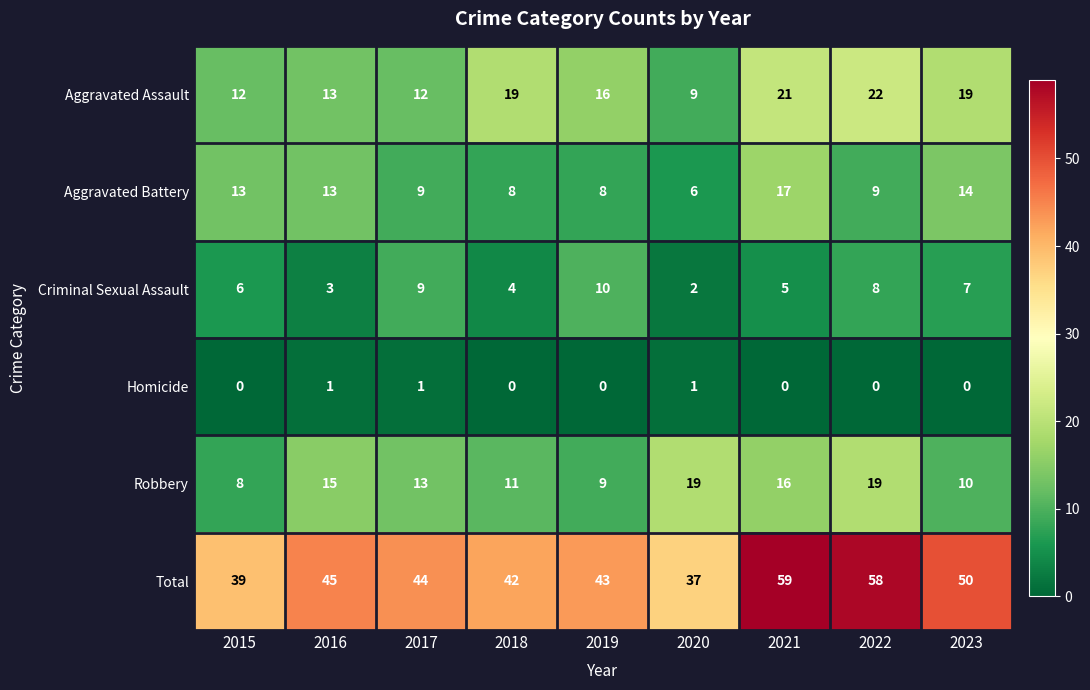

Count the number of data series in this chart.

6